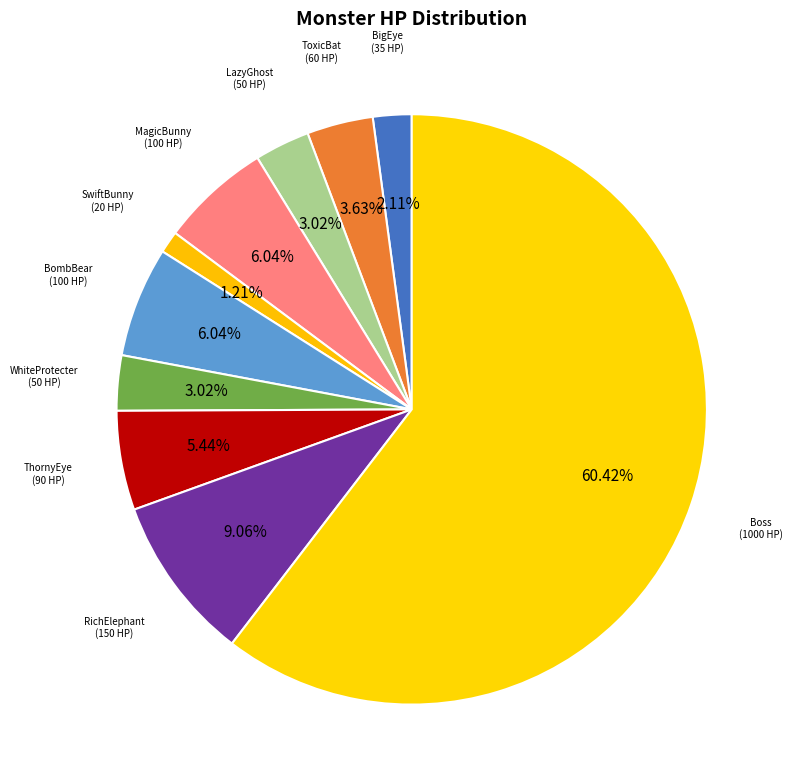

Count the number of slices in the pie.

10